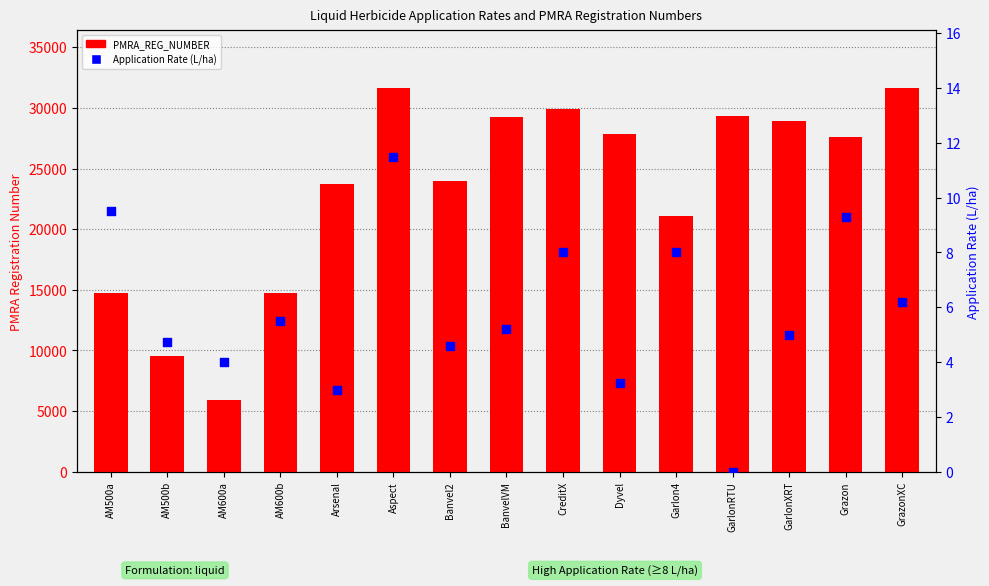

At which category is the sum across all series the highest?

Aspect